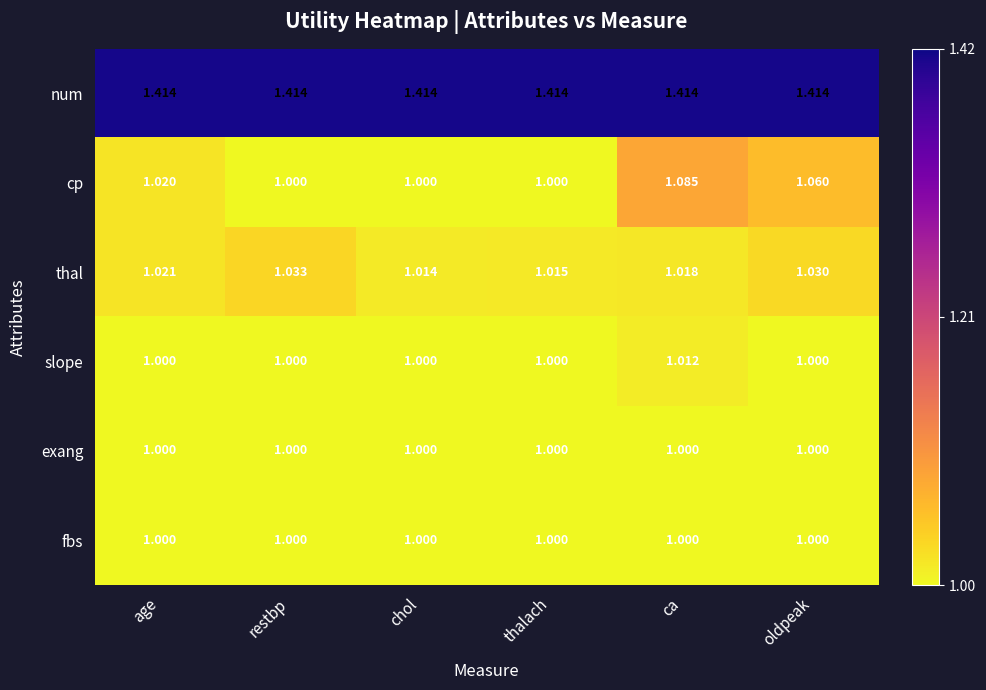

Which series has the largest total across all categories?

num